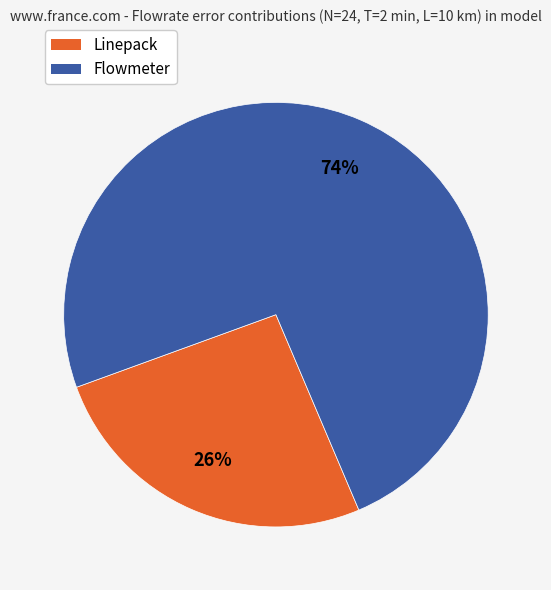

Which category accounts for the majority?

Flowmeter